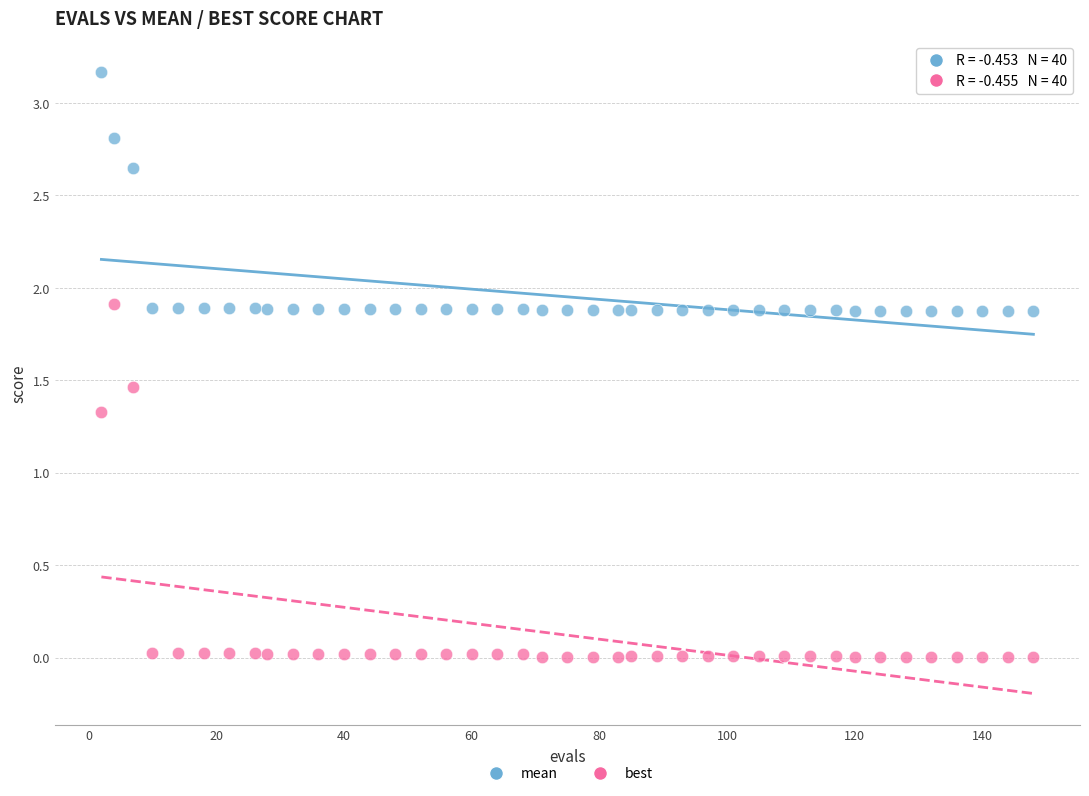

Across all data points, what is the range of Y values (max minus min)?

3.2